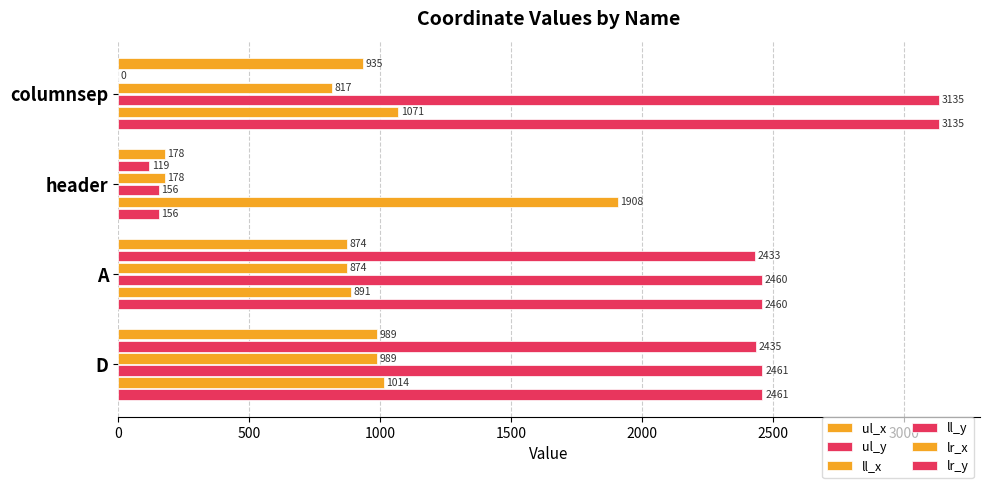

Rank the series by their maximum value, from lowest to highest.

ul_x, ll_x, lr_x, ul_y, ll_y, lr_y